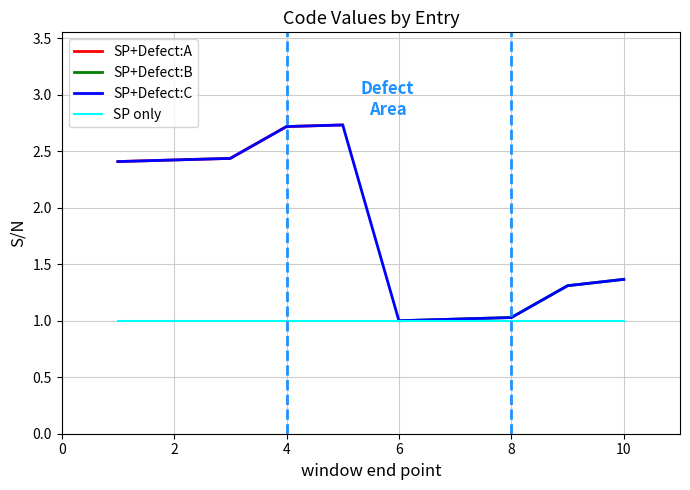

The SP+Defect:C series shows 2.4 at 2. True or false?

True